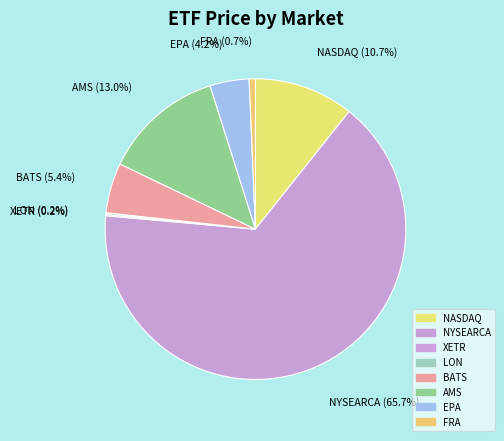

Count the number of slices in the pie.

8